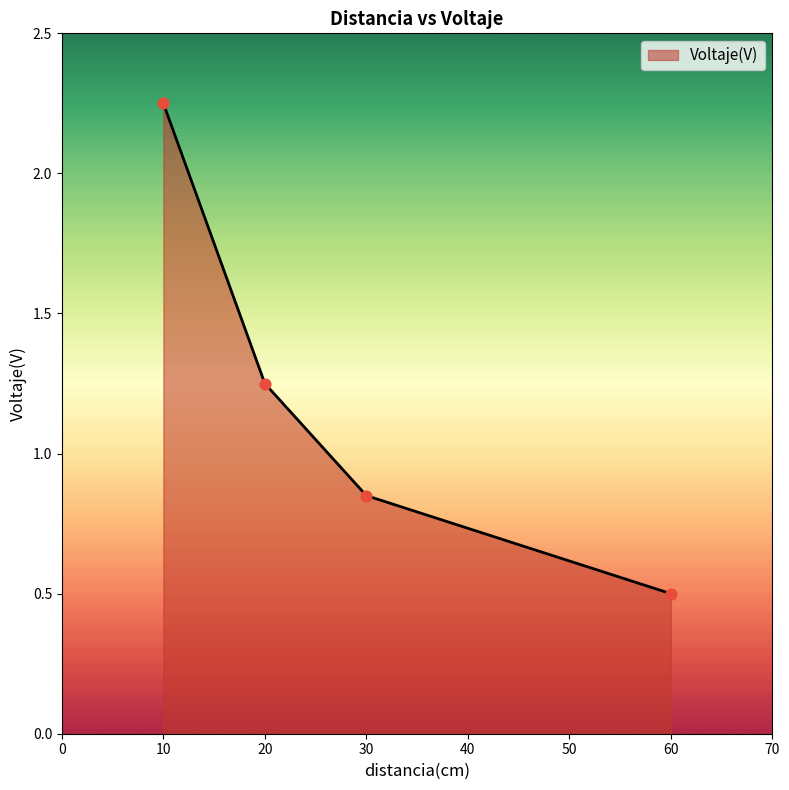

Between 60 and 20, which is larger?

20